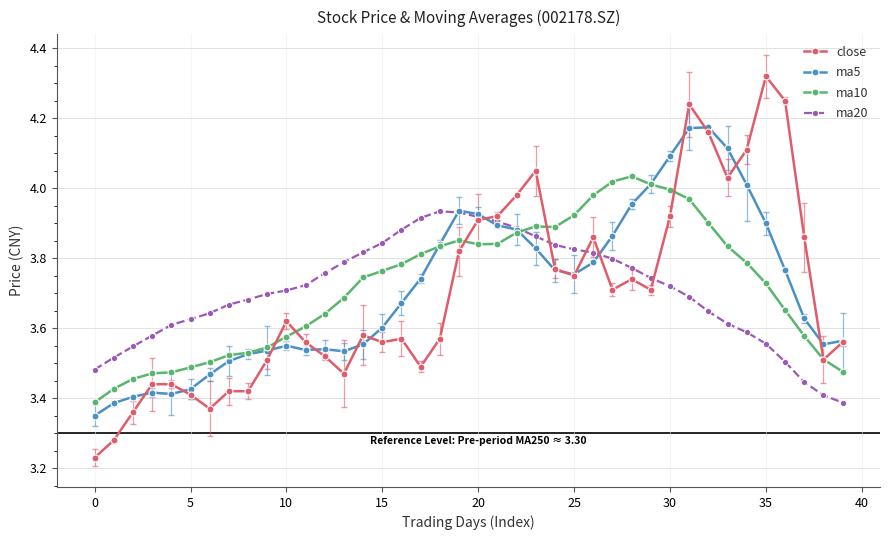

List the series in order of their peak value, highest first.

close, ma5, ma10, ma20